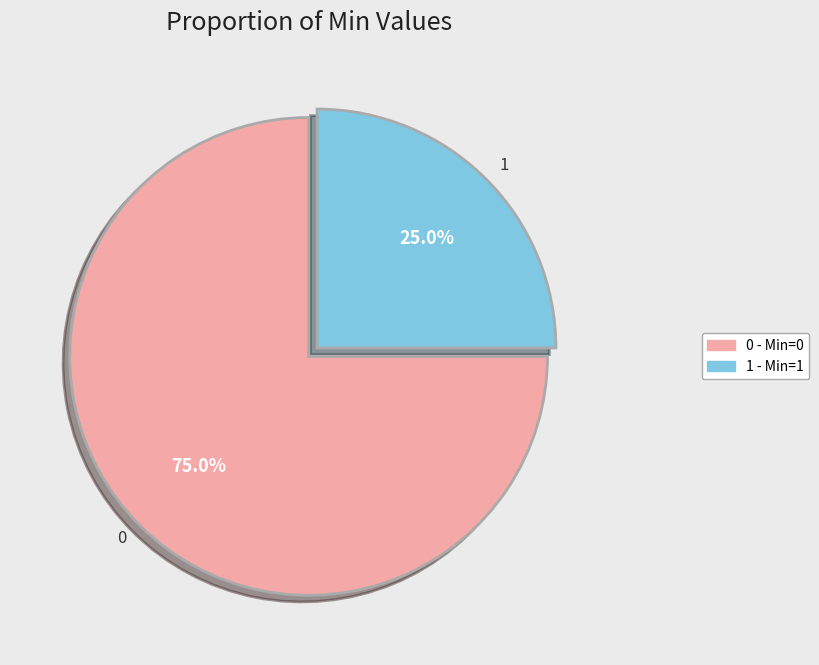

What percentage do 0 and 1 together represent?

100.0%